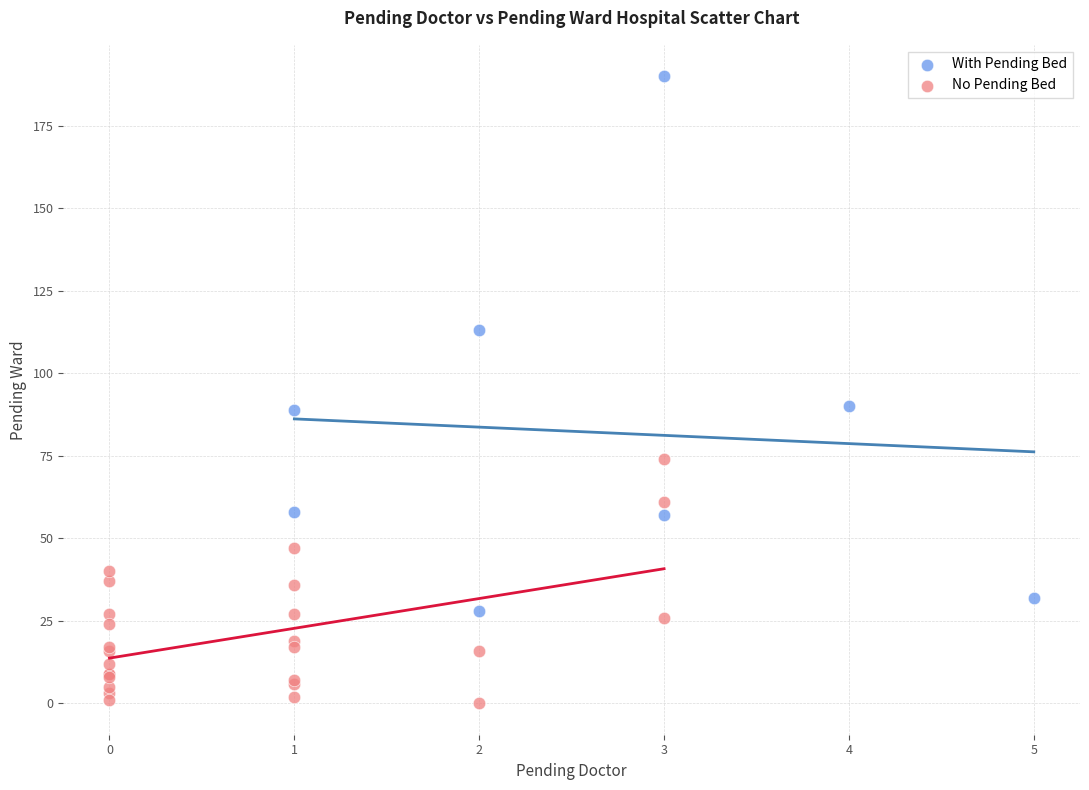

Which series has the widest spread of Y values?

With Pending Bed